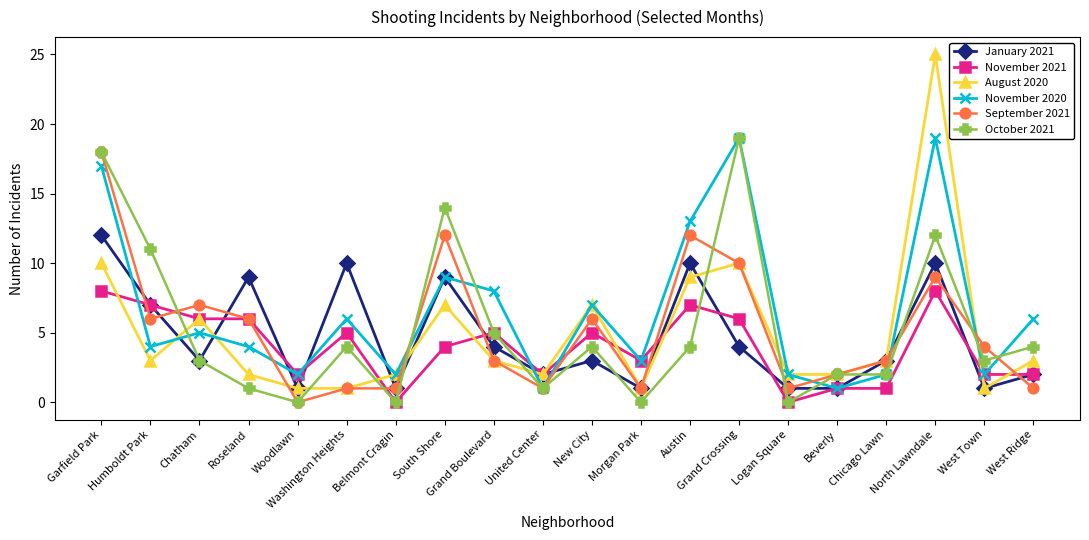

The October 2021 series shows 1 at West Town. True or false?

False